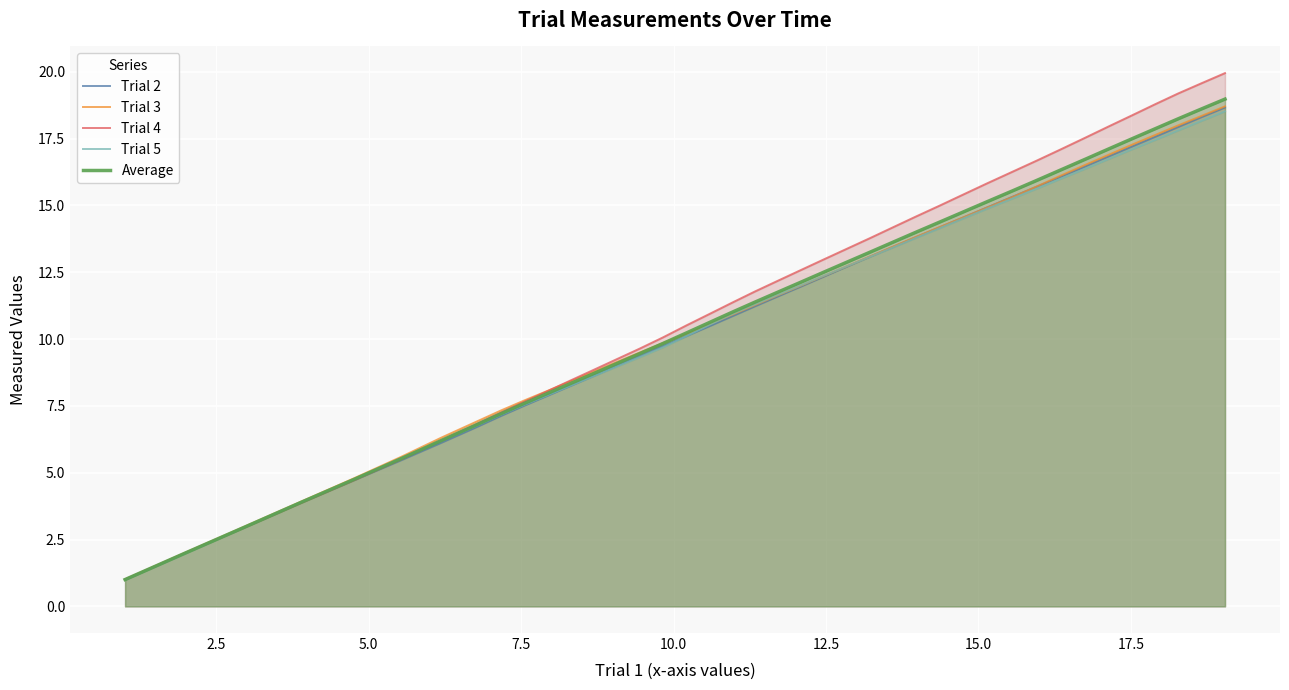

Which series has the largest range (max minus min)?

Trial 4